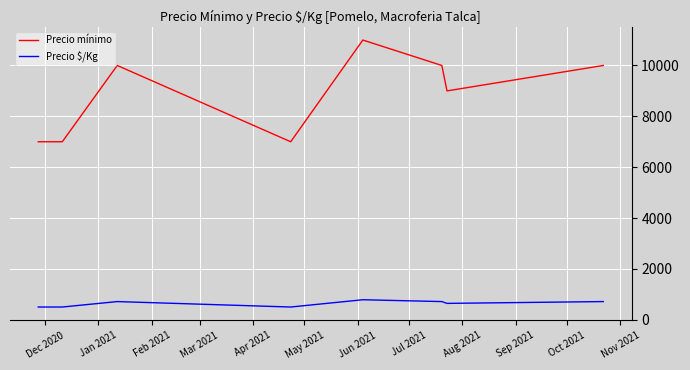

What is the difference between the maximum and minimum values in the Precio $/Kg series?

286